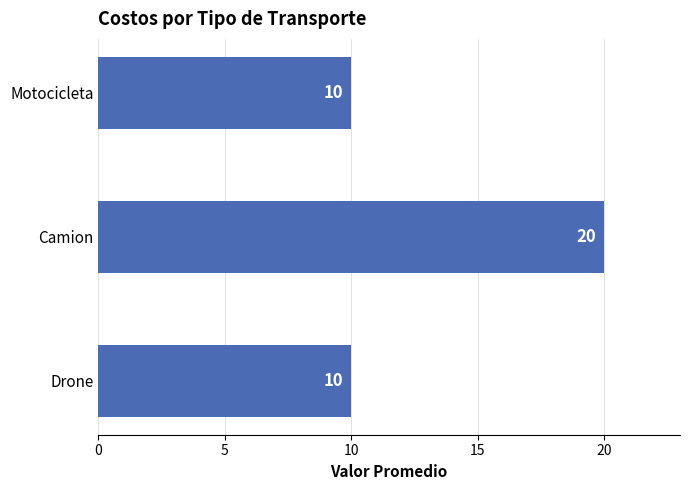

What is the smallest value displayed?

10